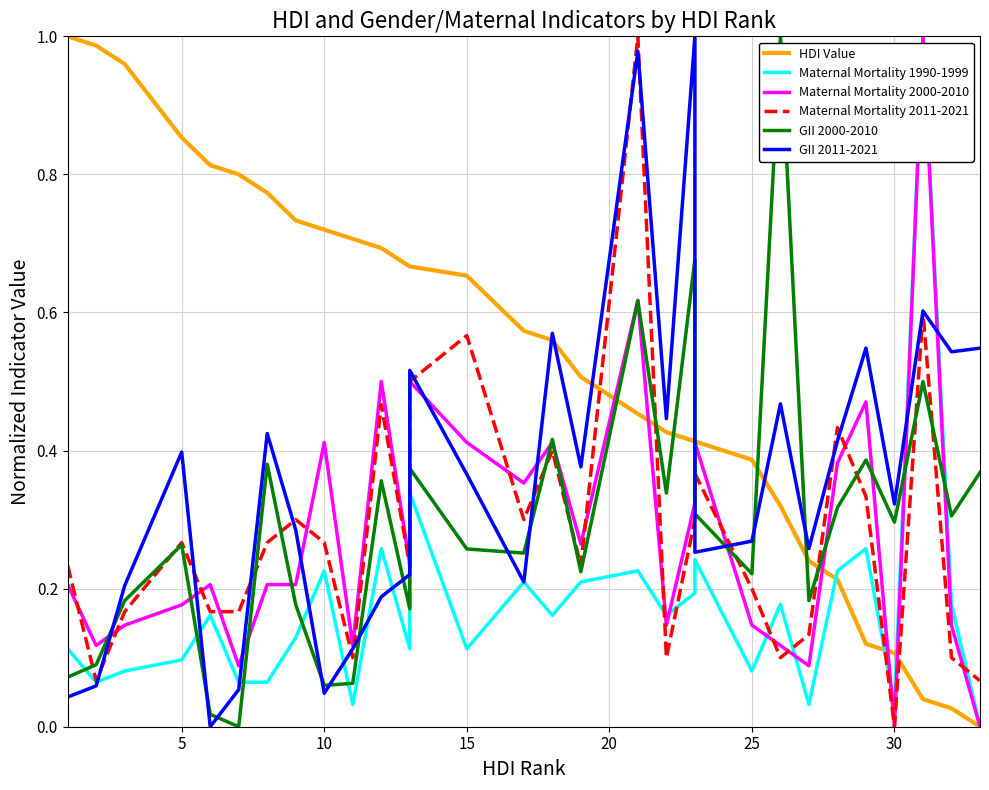

True or false: HDI Value has more than 2 points higher than both neighbors.

False